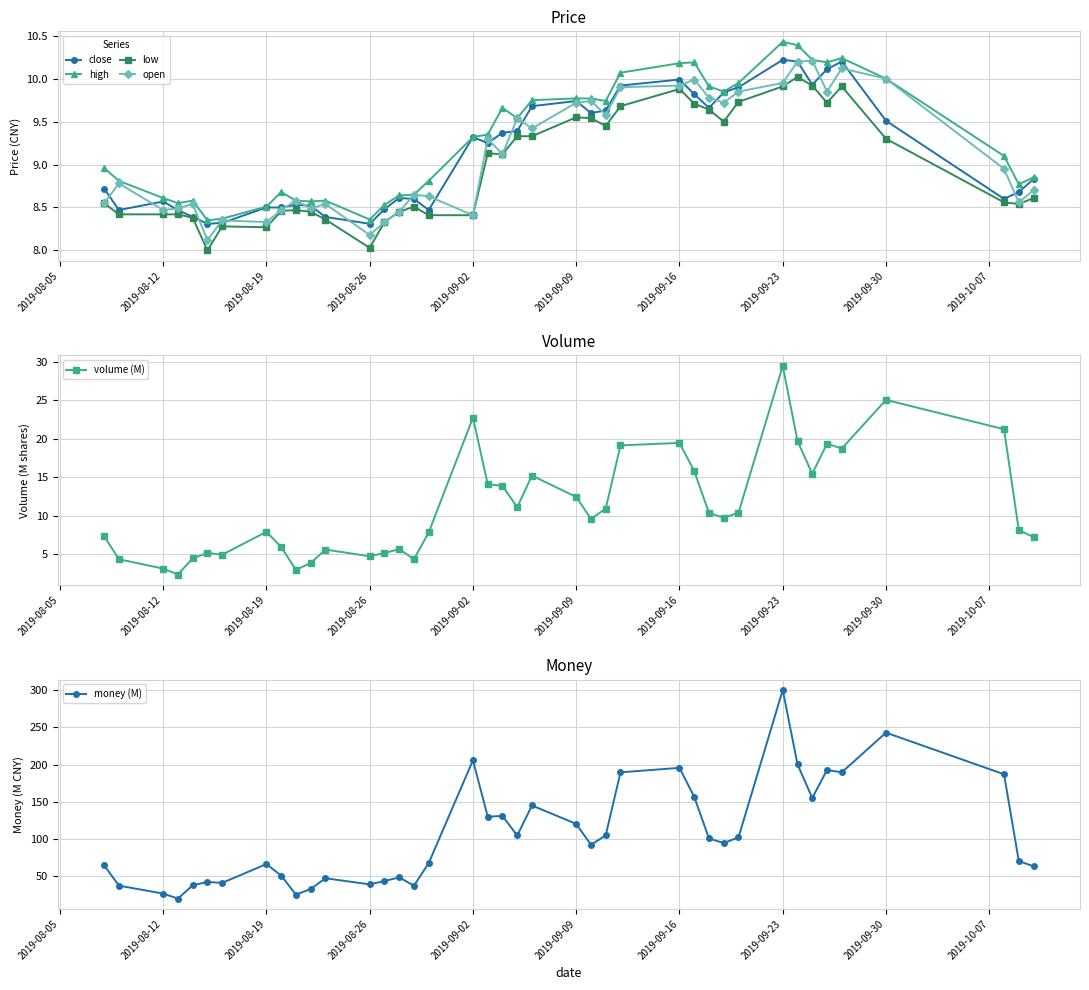

Where does the high series first go above 9?

2019-09-02